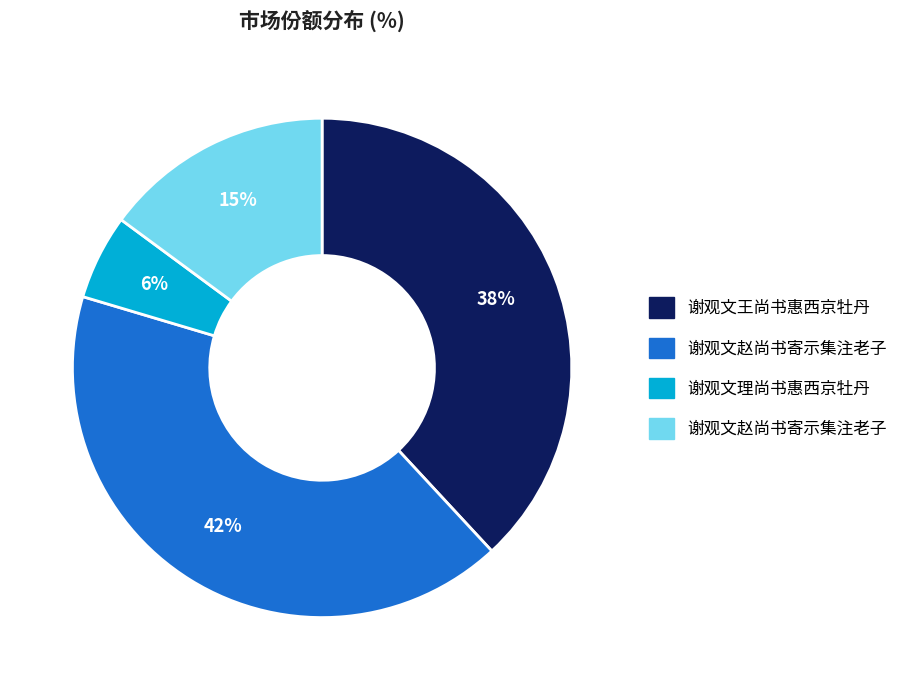

To the nearest percent, what is the average slice percentage?

25%